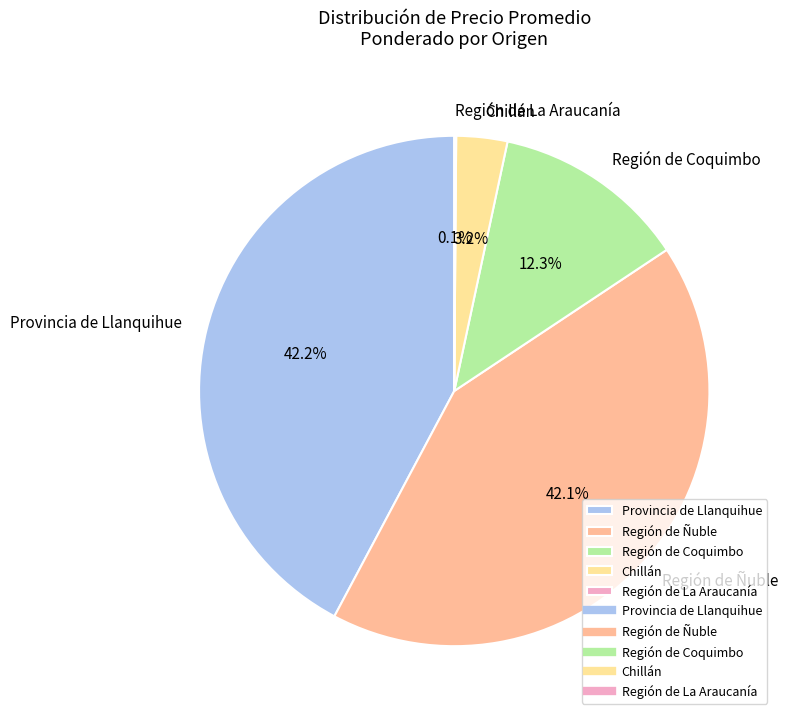

Is there any slice that represents more than half of the pie?

No